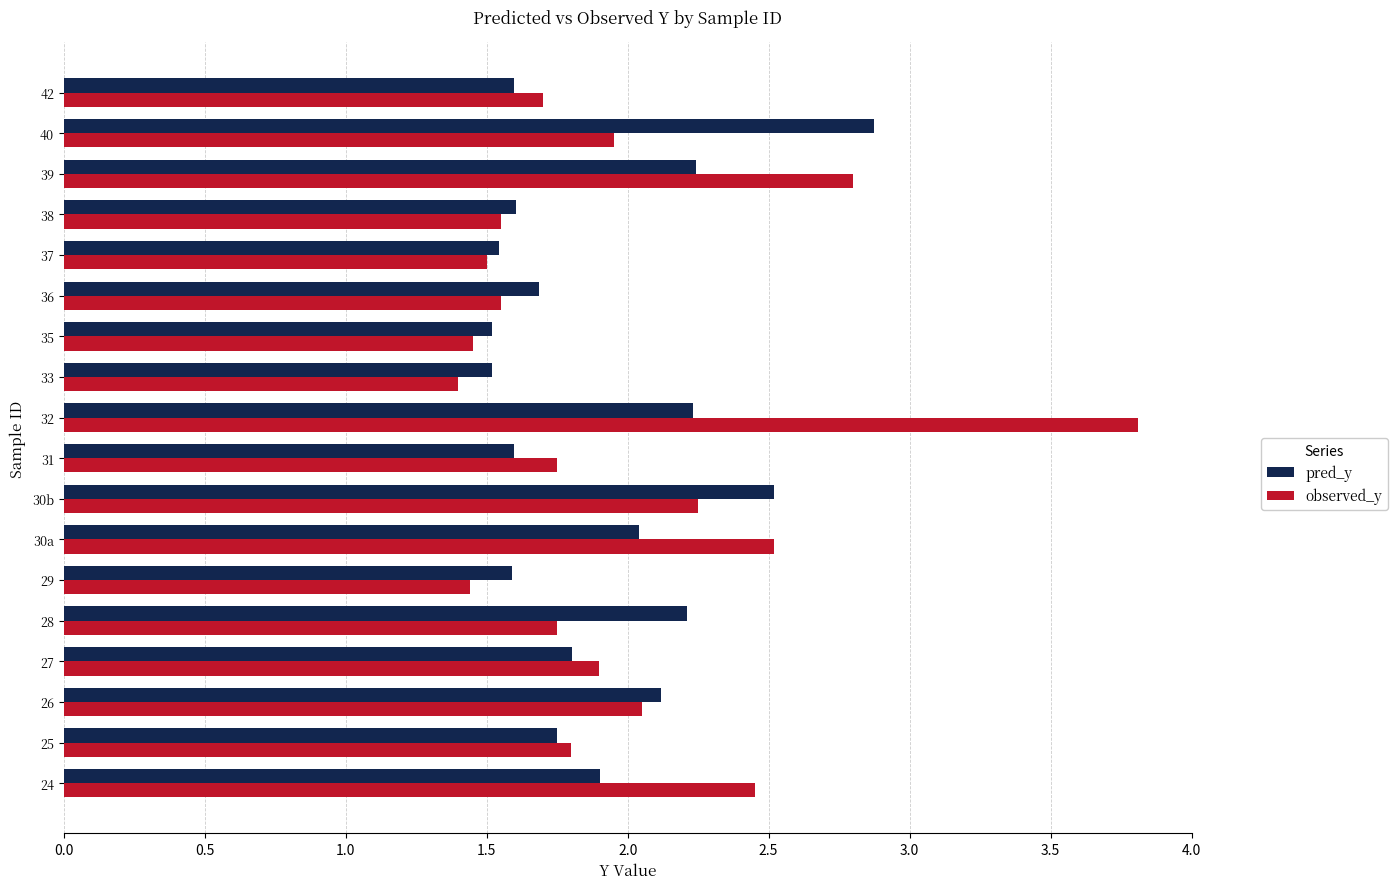

Rank the series by their maximum value, from highest to lowest.

observed_y, pred_y